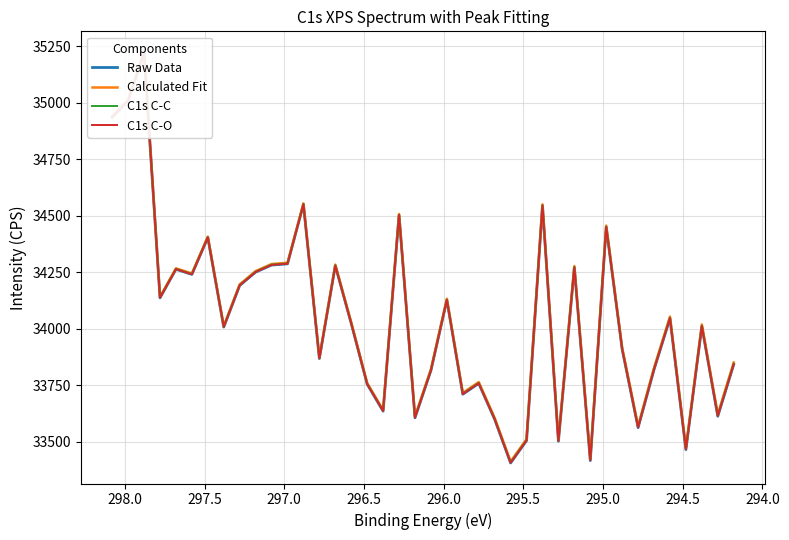

Is this an area chart (filled region under the line)?

No